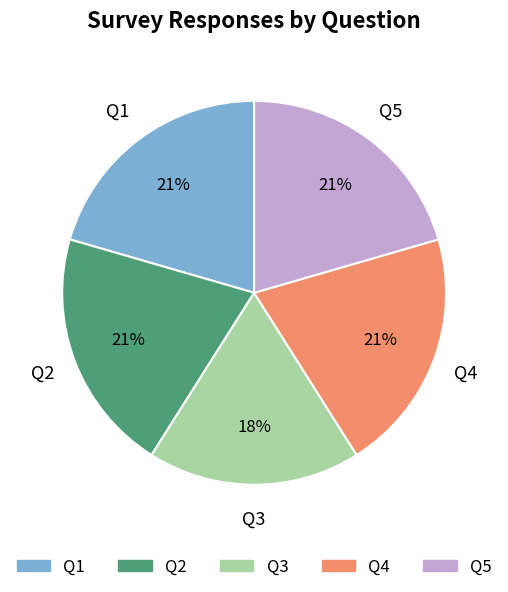

What is the smallest slice in the pie chart?

Q3